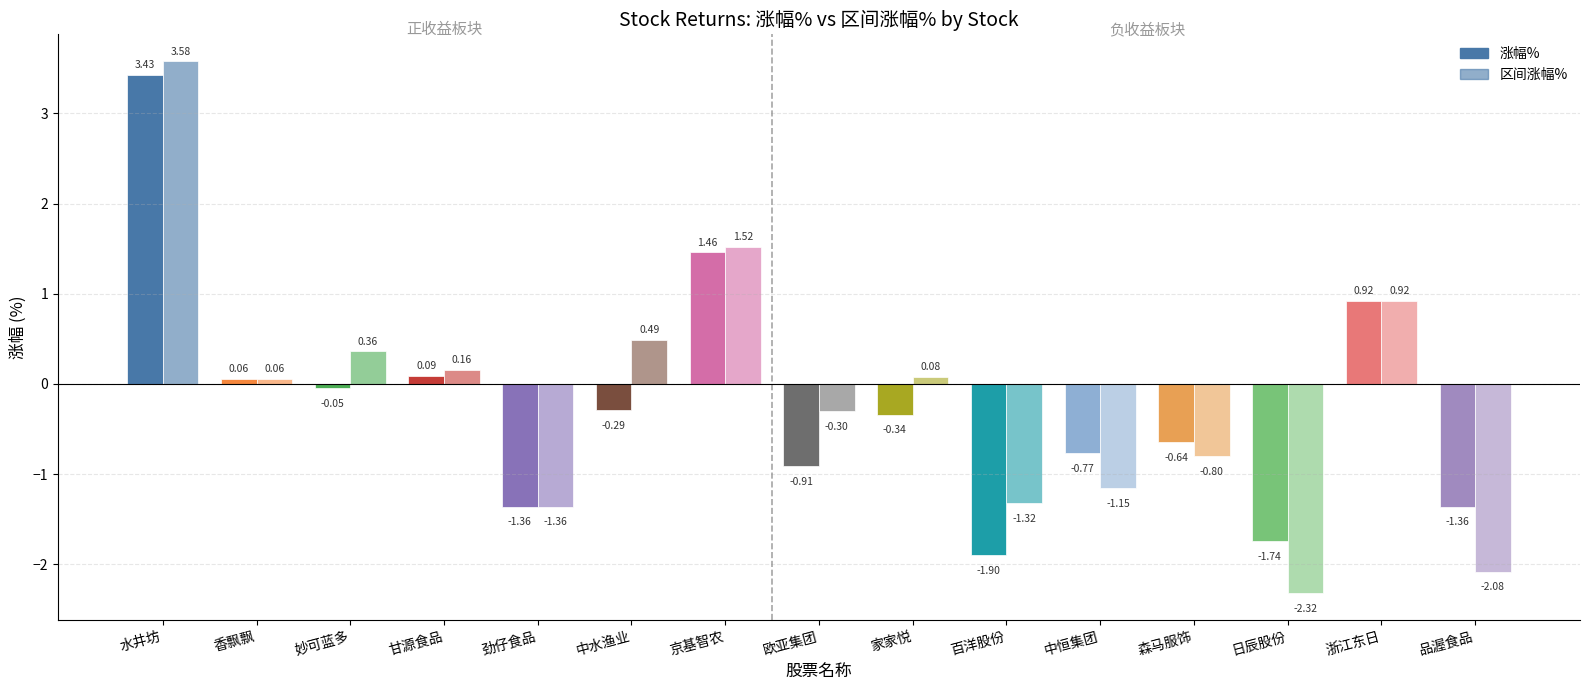

At 中恒集团, list the series in order from smallest to largest.

区间涨幅%, 涨幅%